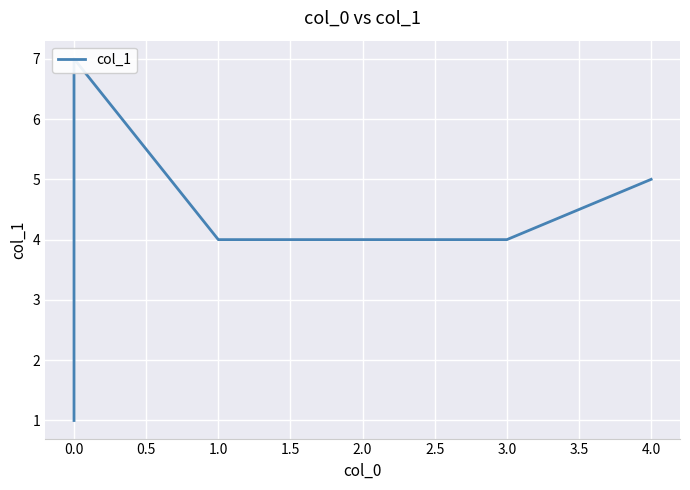

Between 0.0 and 2.0, which is larger?

2.0